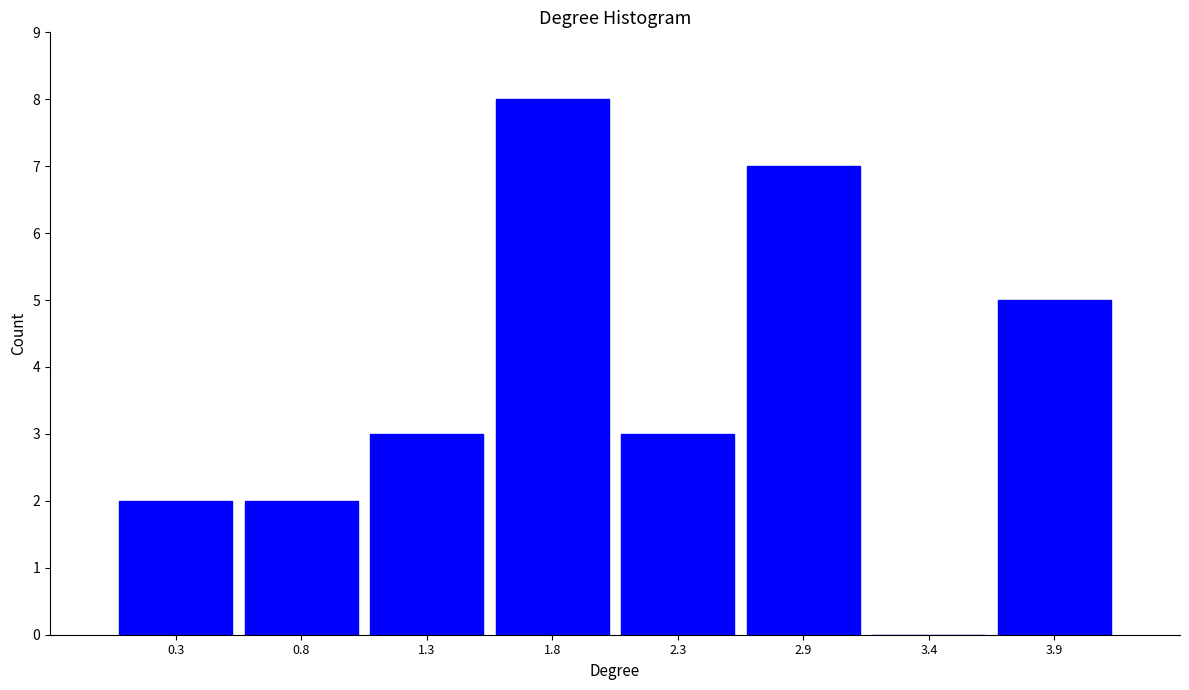

How tall is the bar that spans 0.5 to 1.0 on the x-axis? Neither the bar edges nor the heights are printed on the chart, so give them approximately, as read against the axes.

2